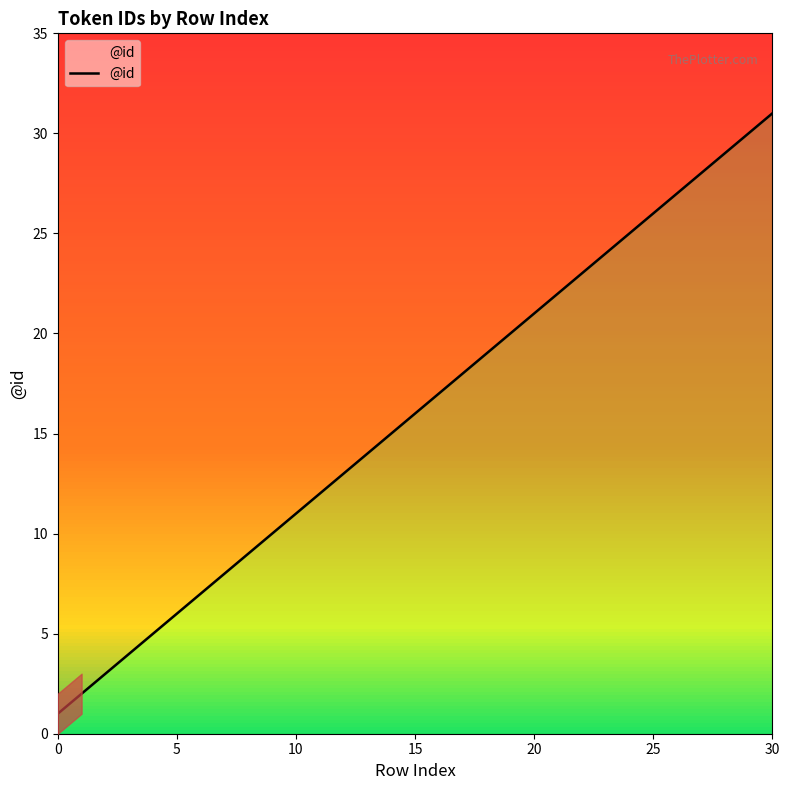

Which label corresponds to the largest value in the chart?

30